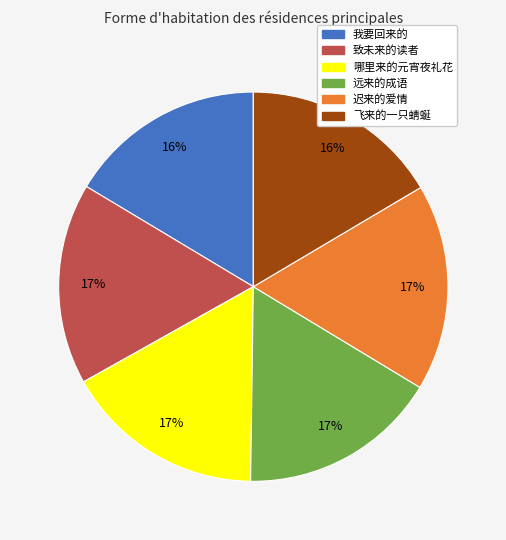

Is 远来的成语 the majority of the pie?

No